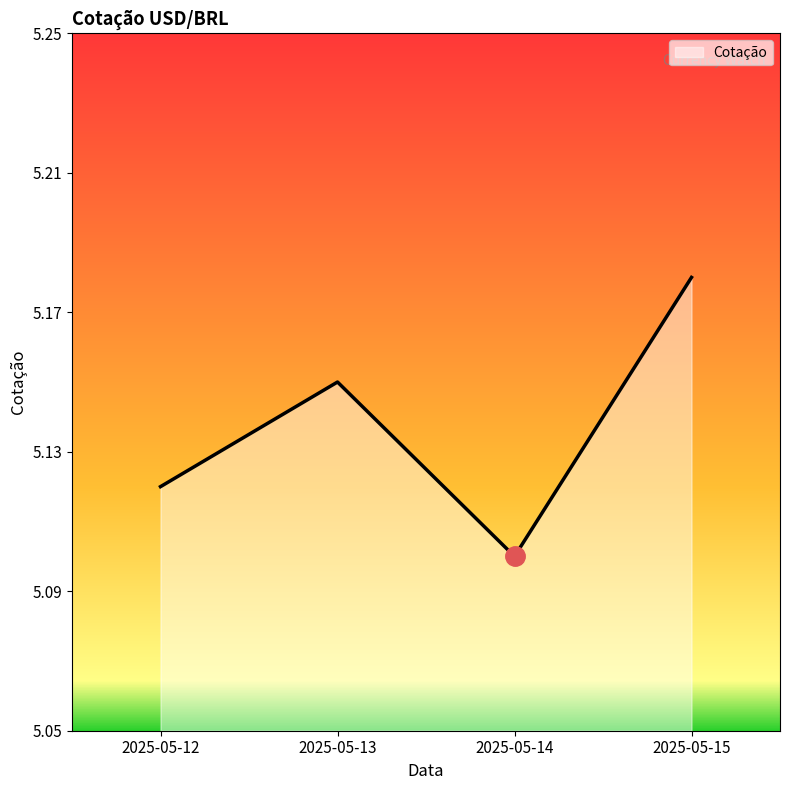

Rank the categories by value from lowest to highest.

2025-05-14, 2025-05-12, 2025-05-13, 2025-05-15